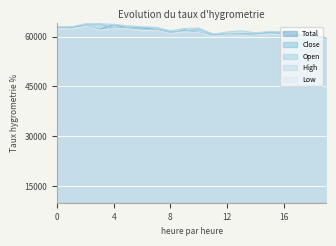

What are all the series names shown in the legend?

Total, Close, Open, High, Low